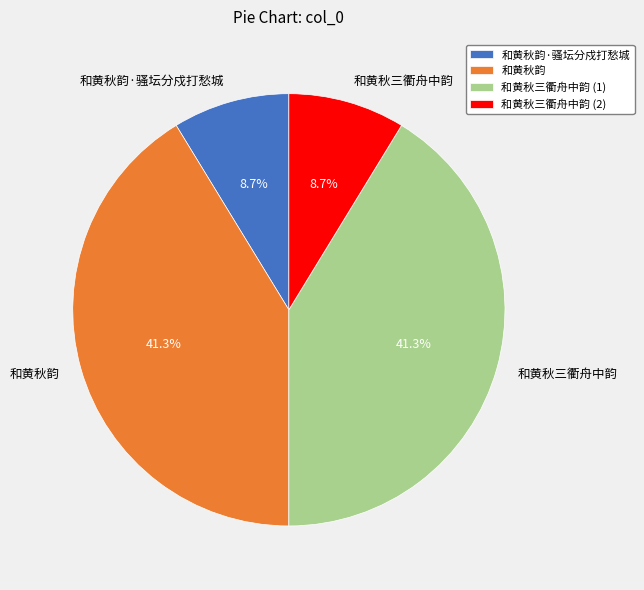

Does 和黄秋韵 represent more than half of the total?

No